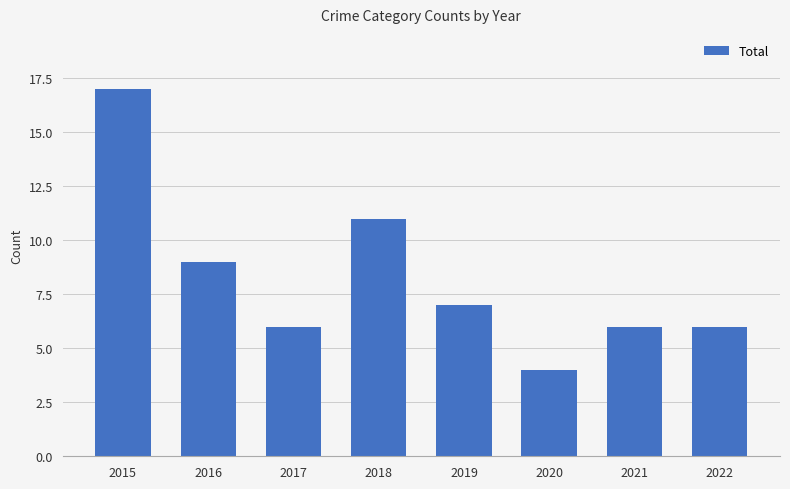

Which label corresponds to the smallest value in the chart?

2020